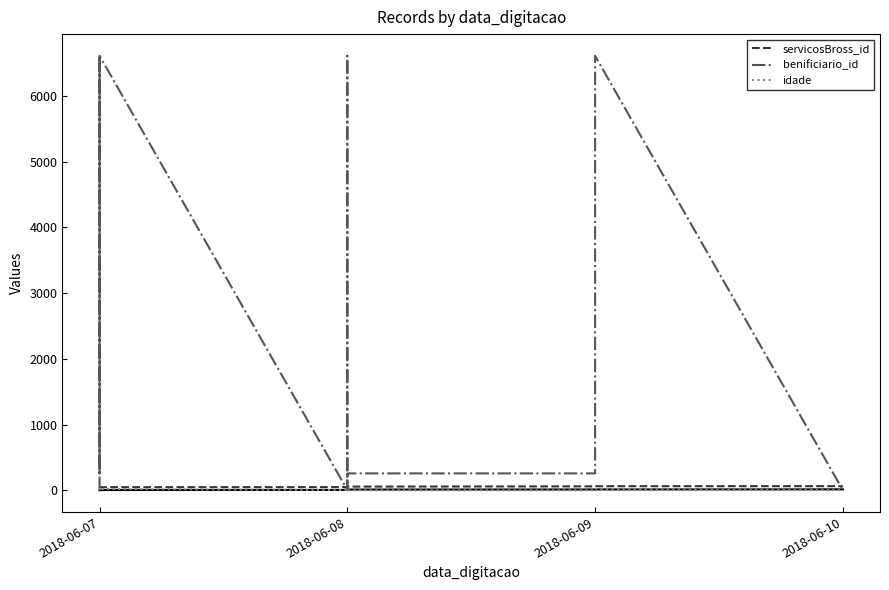

What is the minimum value for servicosBross_id?

40